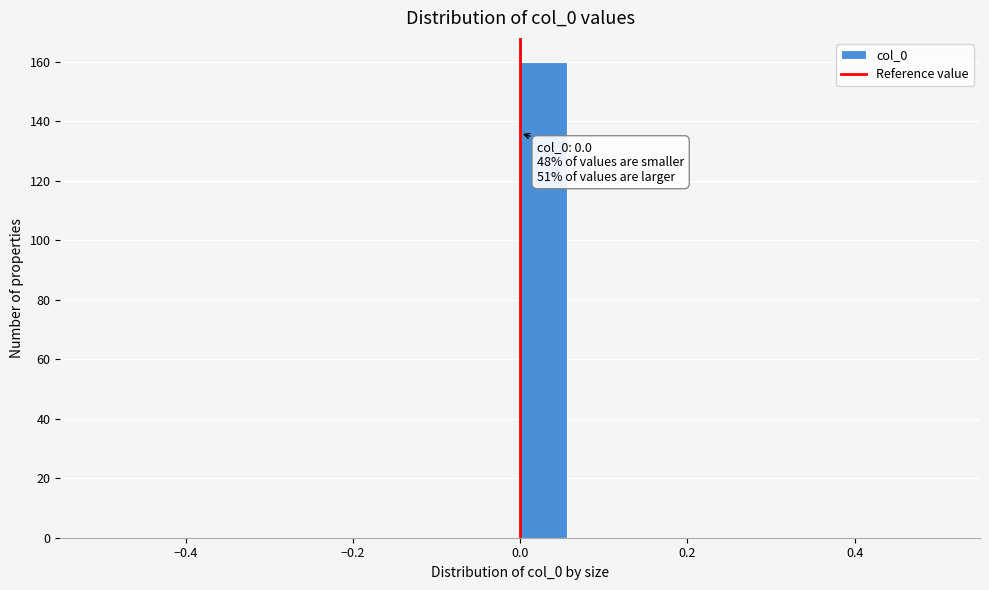

Read against the x-axis, roughly where is the centre of the tallest bar?

0.02